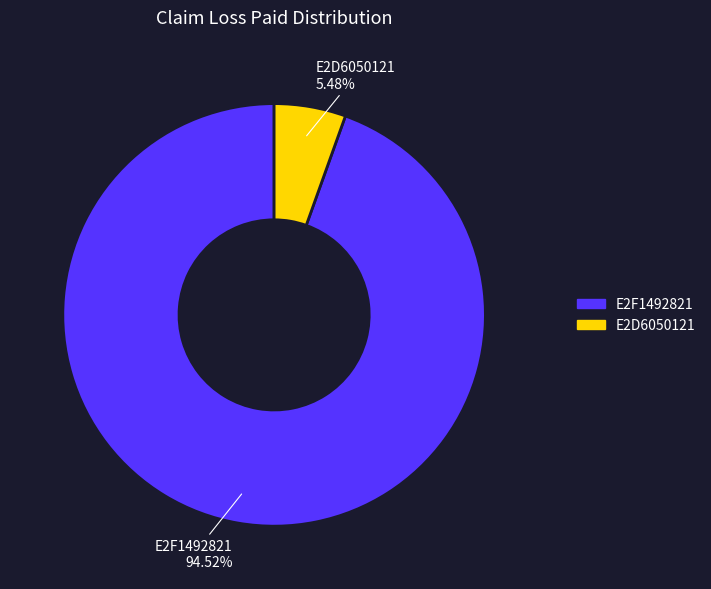

How much of the chart is everything except E2F1492821?

5.5%